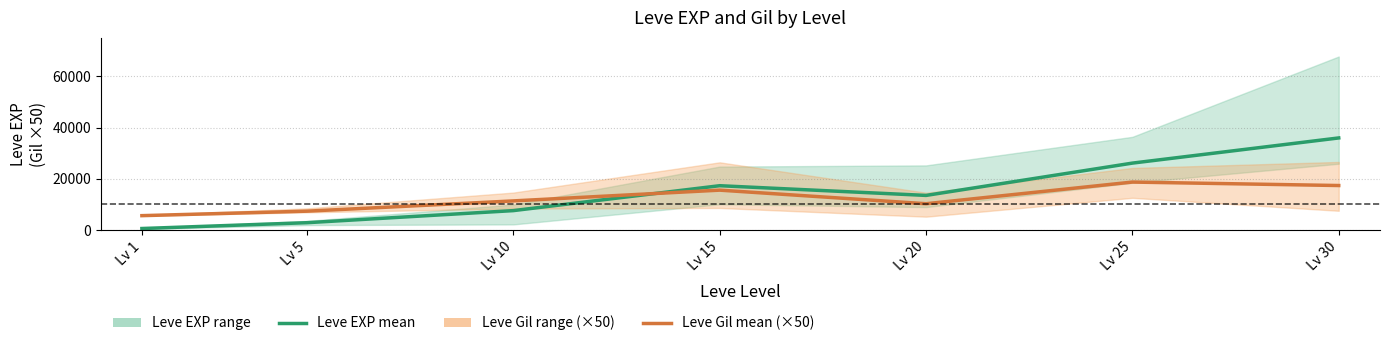

Which category has the lowest value in the Leve EXP mean series?

Lv 1